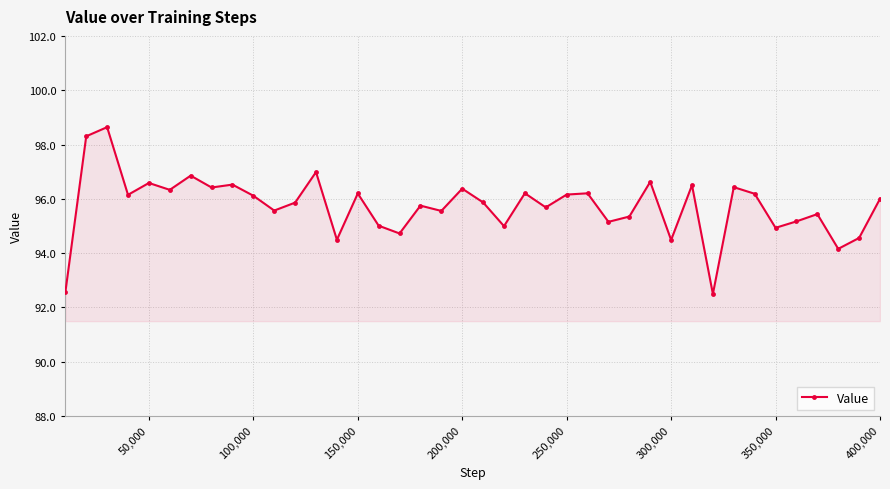

What is the greatest value displayed?

98.6